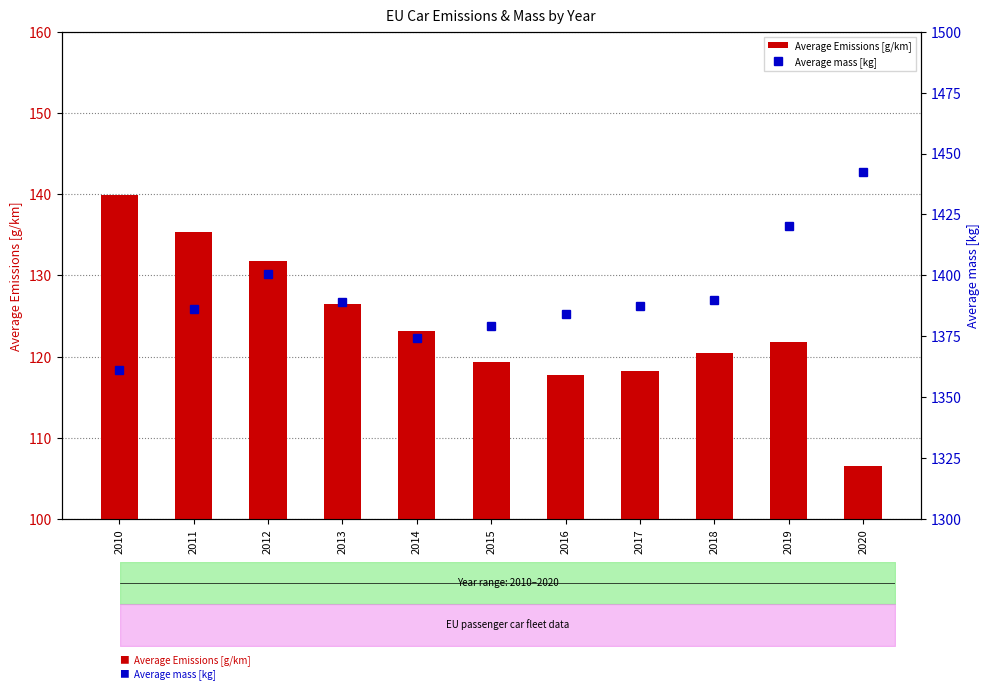

True or false: Average mass [kg] has a value of 1374.4 at 2014.

True